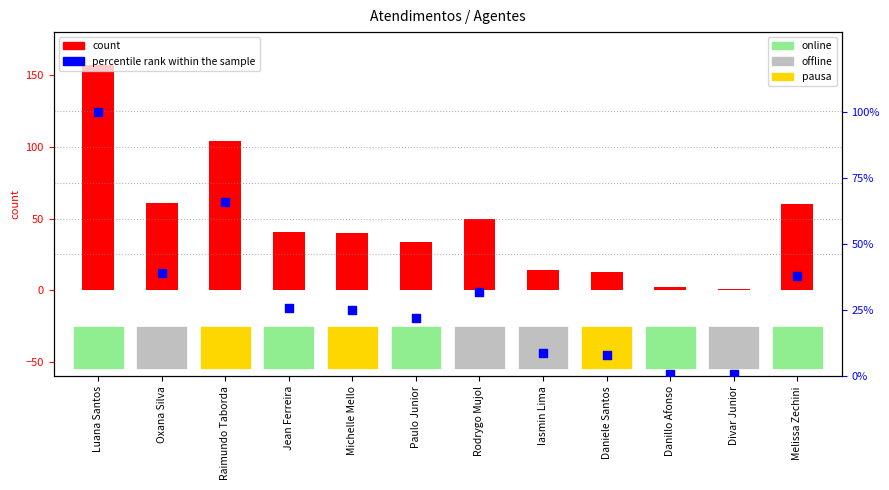

What is the total value across all series at Michelle Mello?

65